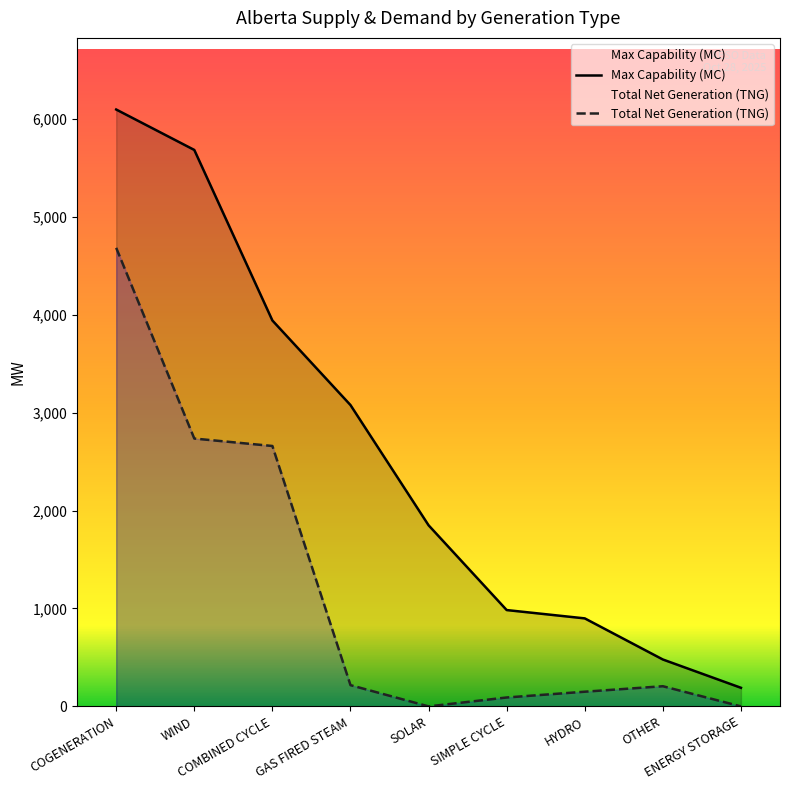

What is the minimum value for Max Capability (MC)?

190